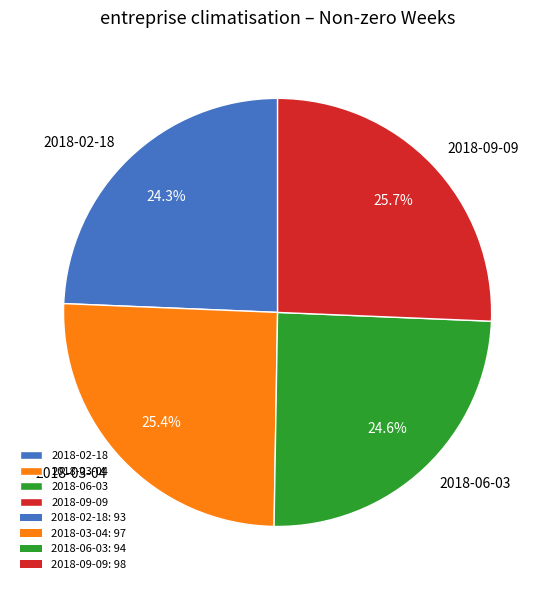

Count the number of slices in the pie.

4